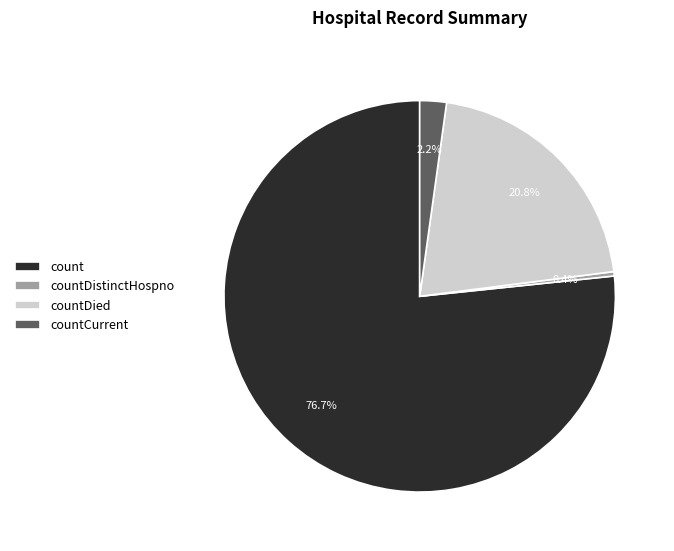

To the nearest percent, what is the difference between the countDistinctHospno and countCurrent slice percentages?

2%